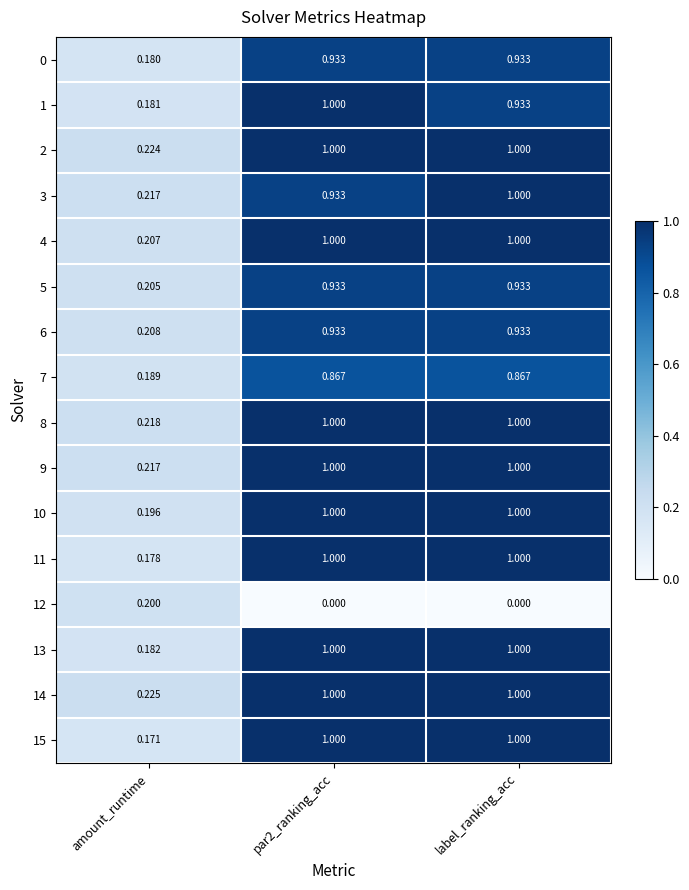

At which label is 3 closest to 0?

amount_runtime